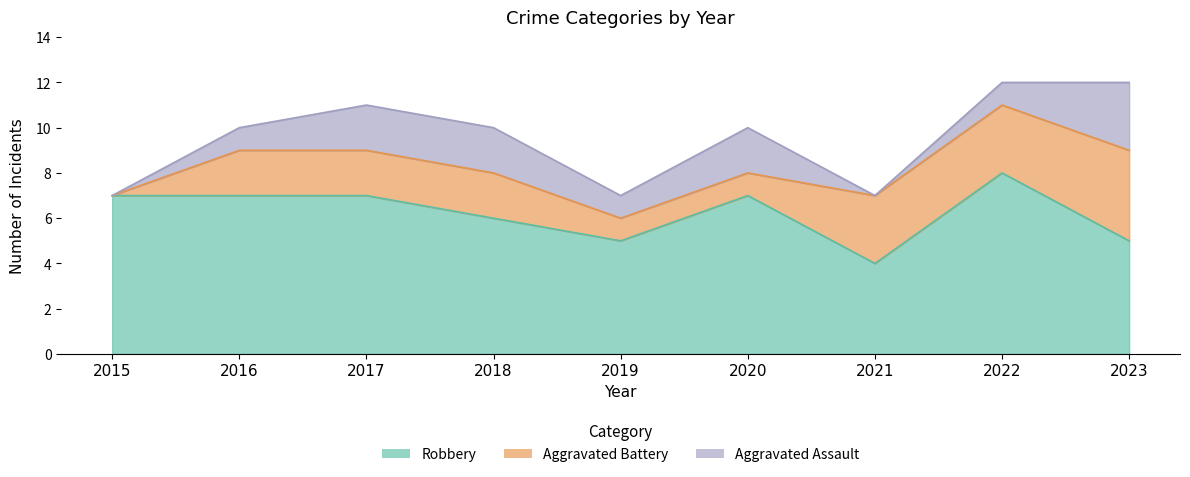

Which series has the largest total across all categories?

Robbery